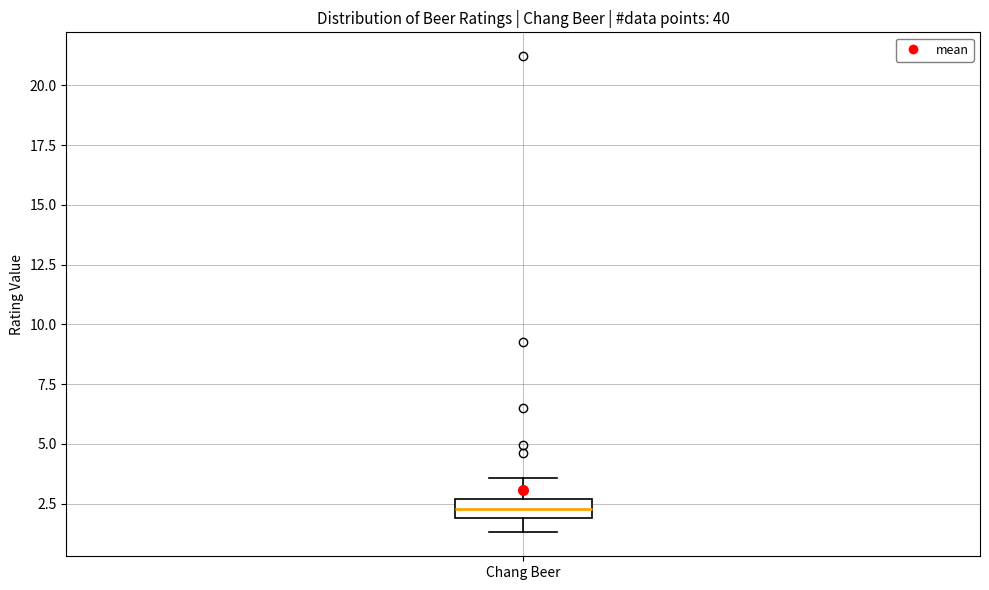

Where is the upper edge of the box for Chang Beer on the y-axis? The values are not printed on the chart, so give them approximately, as read against the axis.

2.5